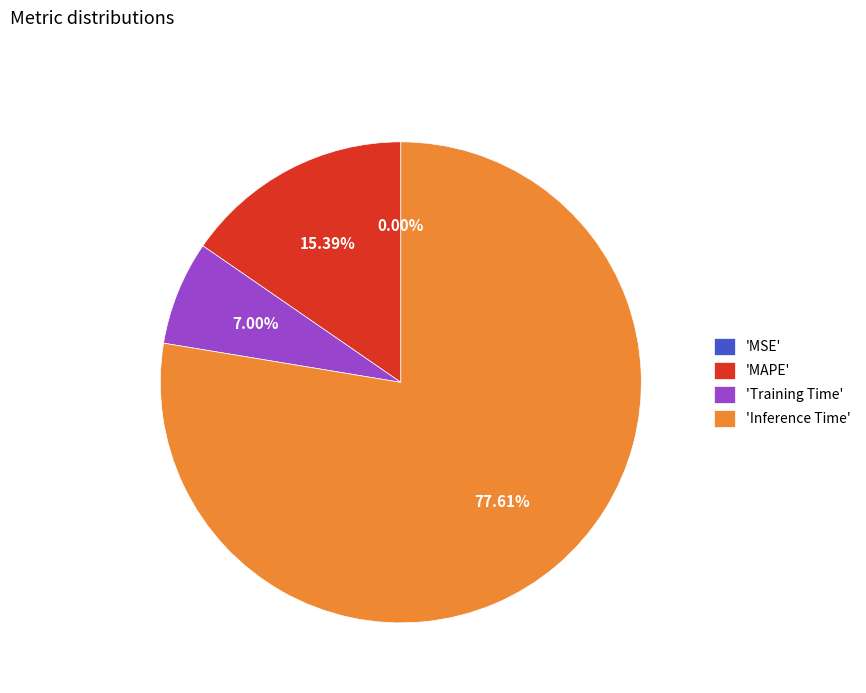

Is 'Training Time' the majority of the pie?

No